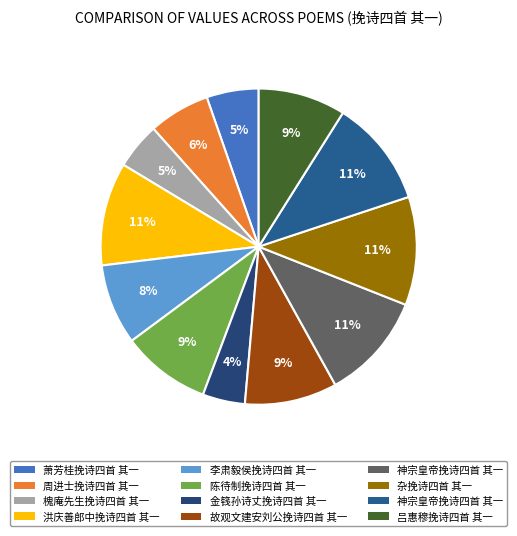

How many slices are in this pie chart?

12